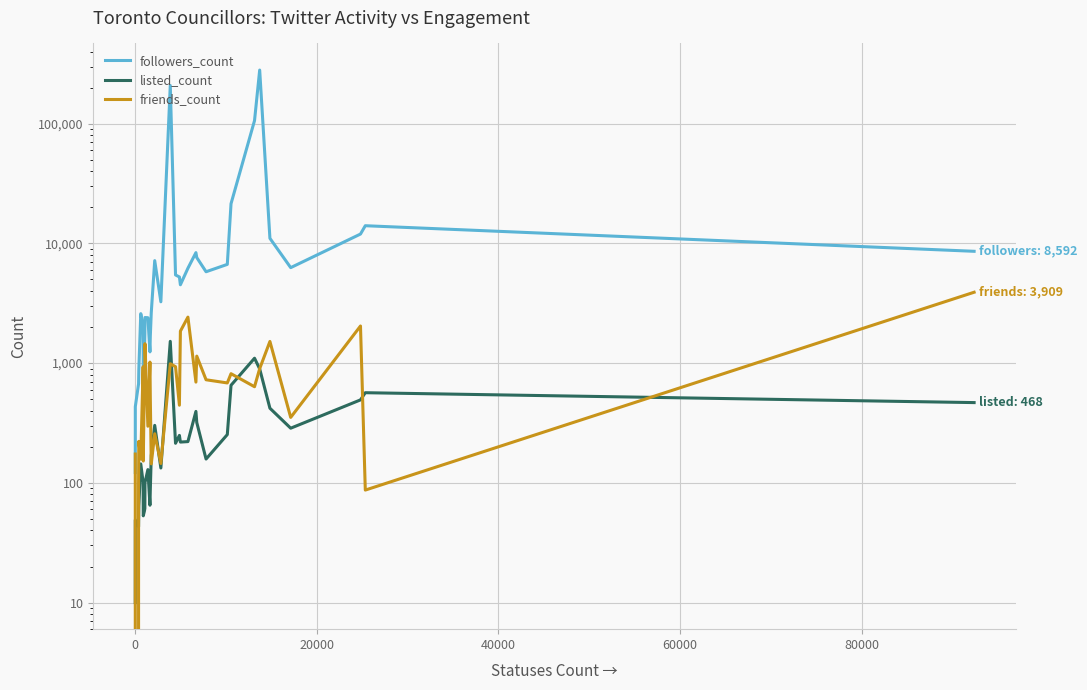

What are all the series names shown in the legend?

followers_count, listed_count, friends_count